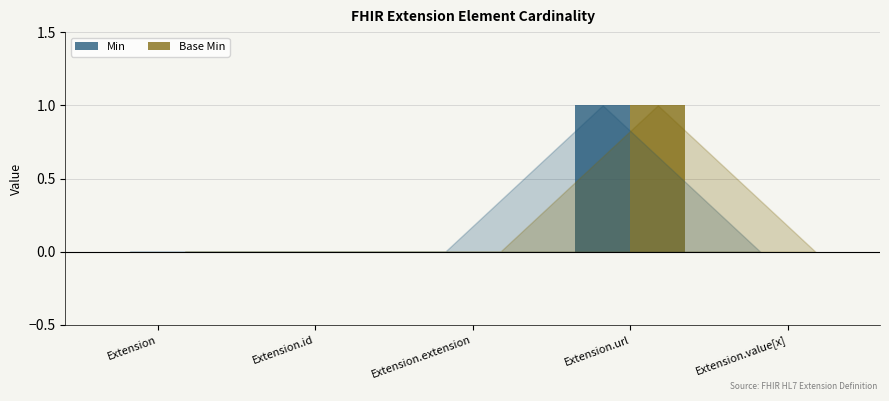

Are the bars grouped side by side (vs. stacked)?

Yes